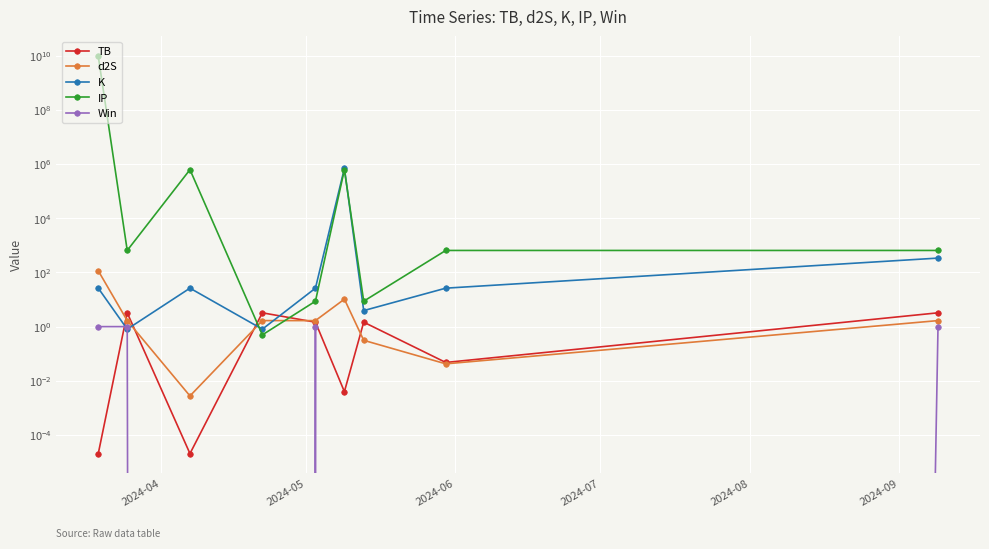

True or false: Win and IP cross at least once.

False